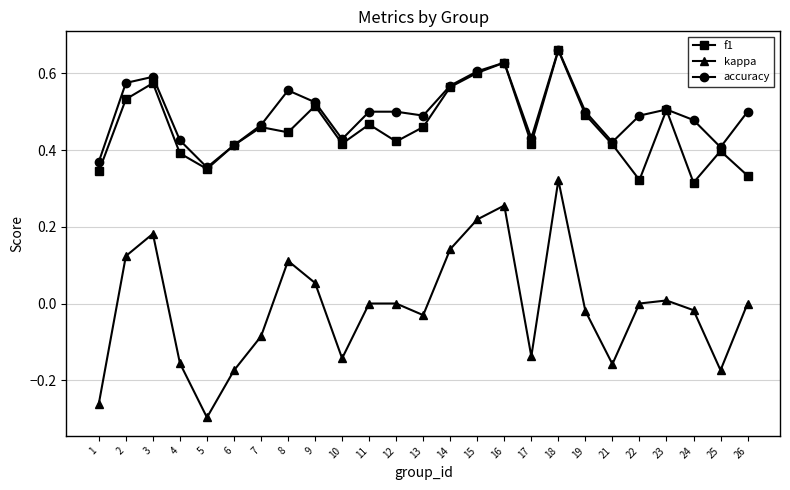

At which category does the chart reach its minimum across all series?

5